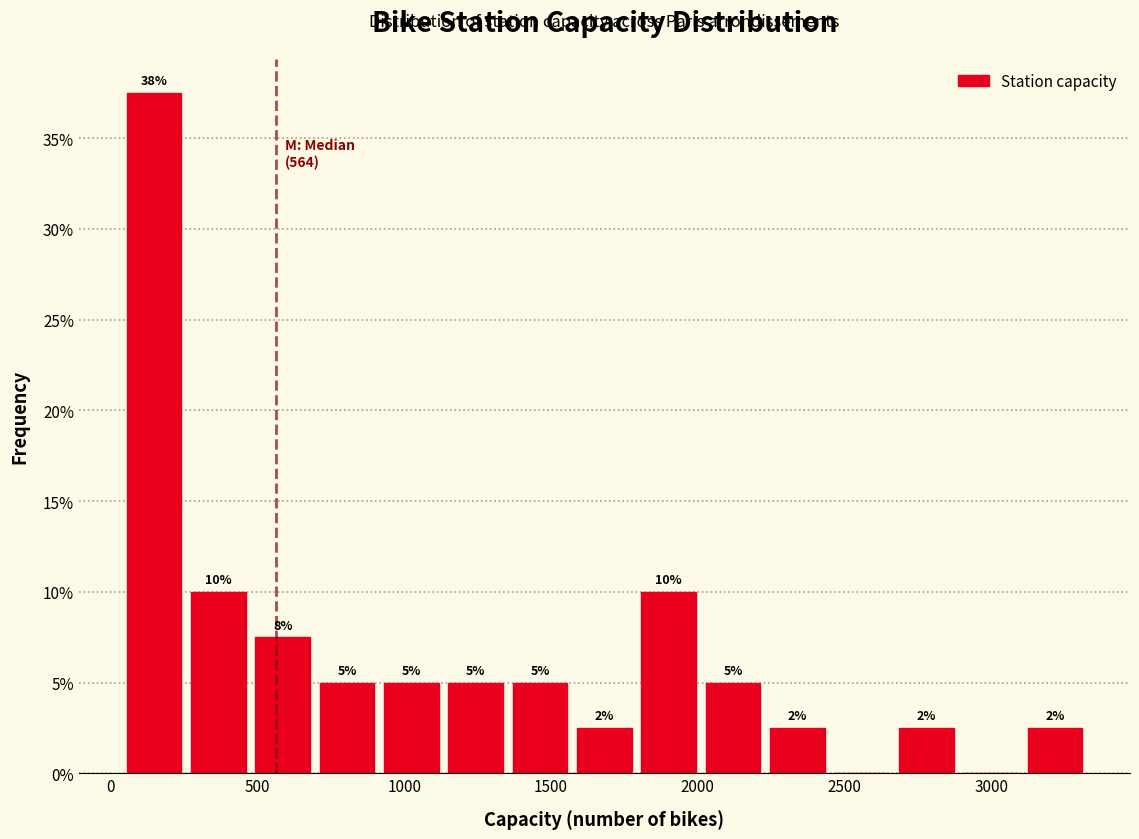

Over which range of the x-axis is the bar tallest?

50 to 250